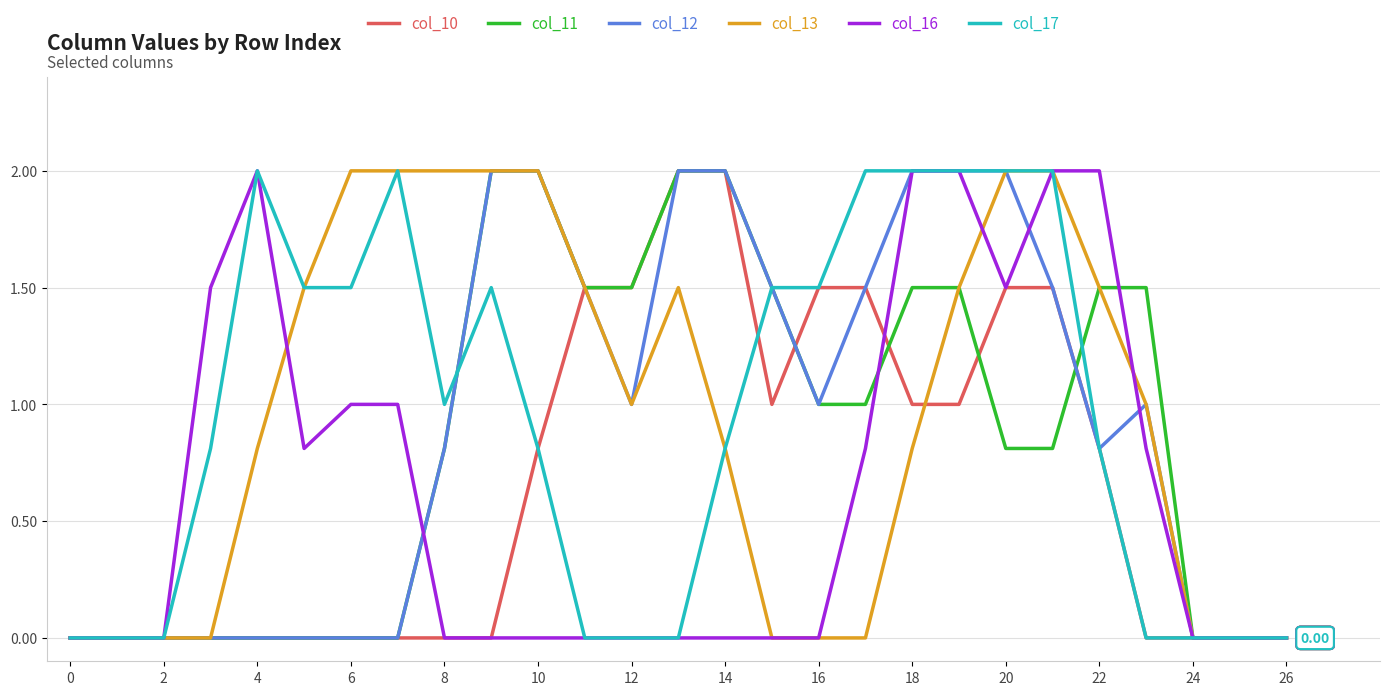

Between 8 and 26, which series saw the biggest shift?

col_13